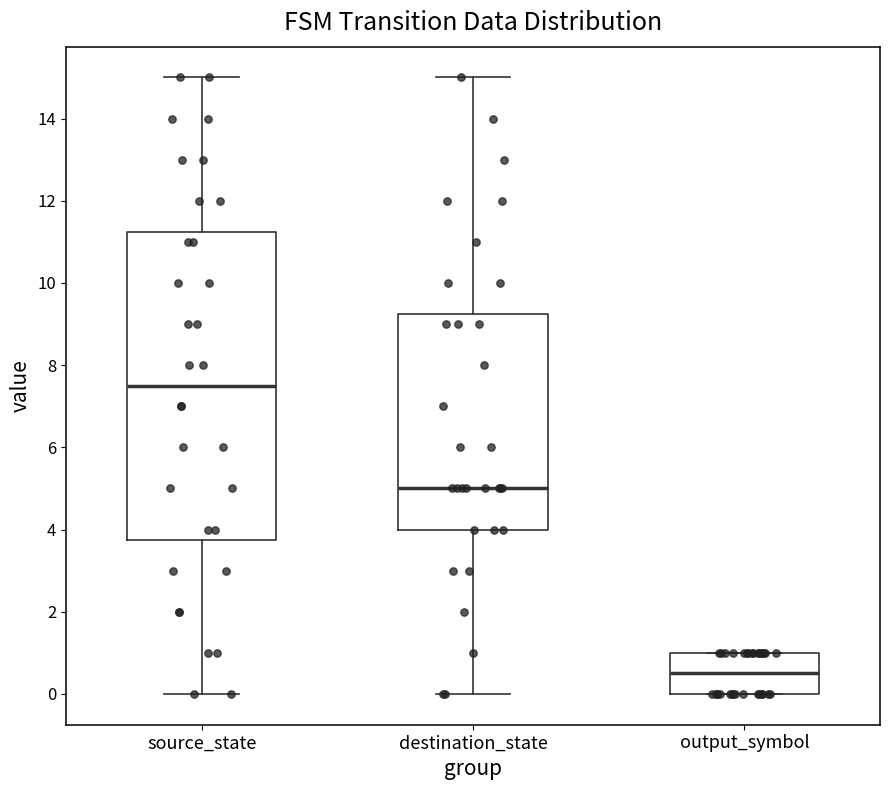

Where does the upper whisker of the box for destination_state end on the y-axis? The values are not printed on the chart, so give them approximately, as read against the axis.

15.0